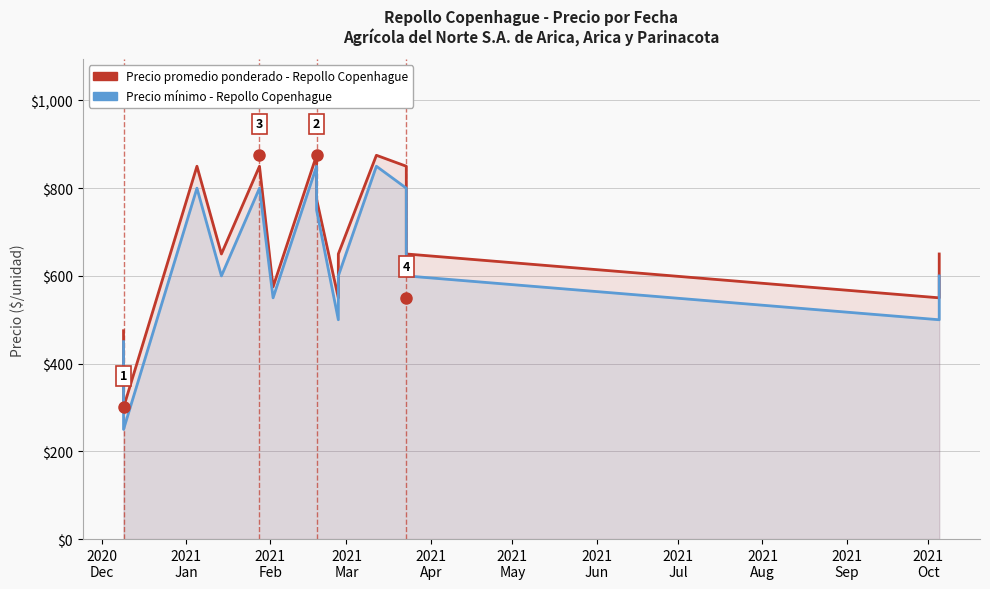

True or false: Precio mínimo has a value of 884 at 2021
Sep.

False